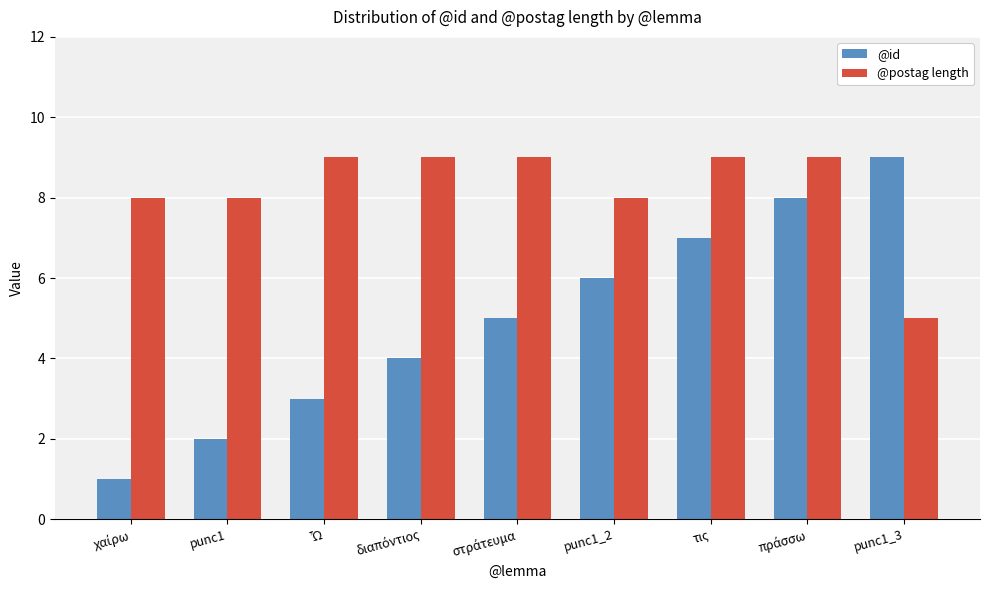

List the series in order of their overall mean, lowest first.

@id, @postag length